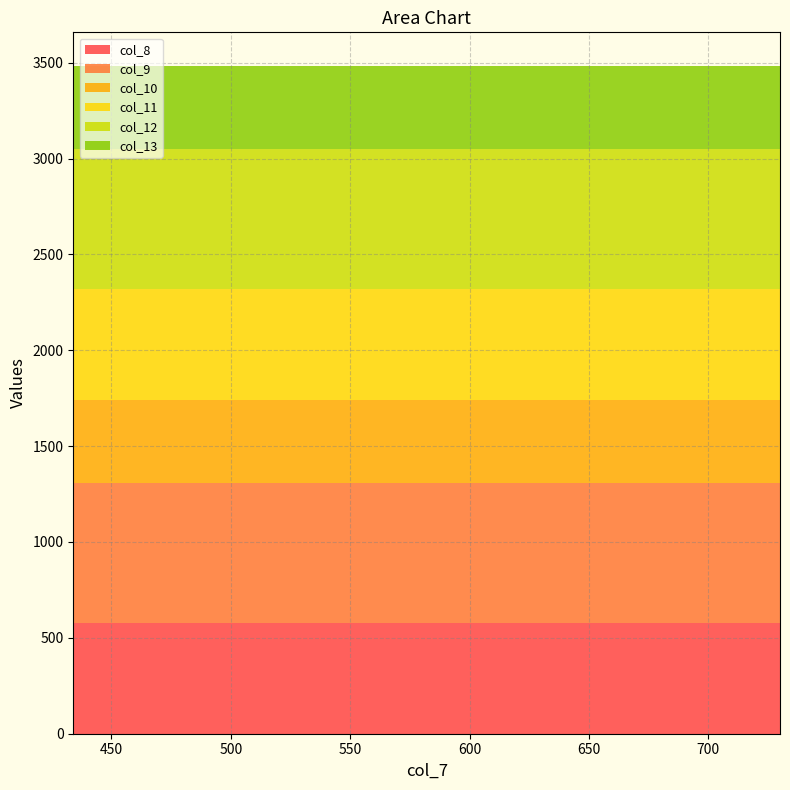

Reading left to right, what are all the values shown in this chart?

col_8: 434=578	578=578	730=578
col_9: 434=730	578=730	730=730
col_10: 434=434	578=434	730=434
col_11: 434=578	578=578	730=578
col_12: 434=730	578=730	730=730
col_13: 434=434	578=434	730=434